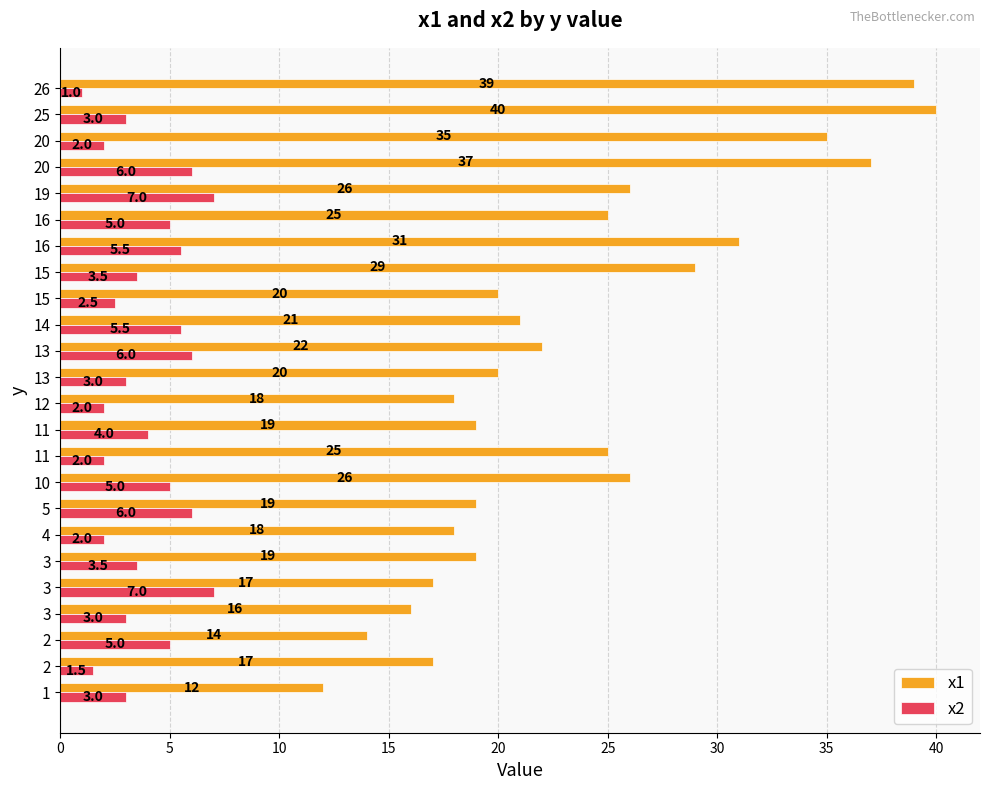

Count the number of categories in the chart.

24